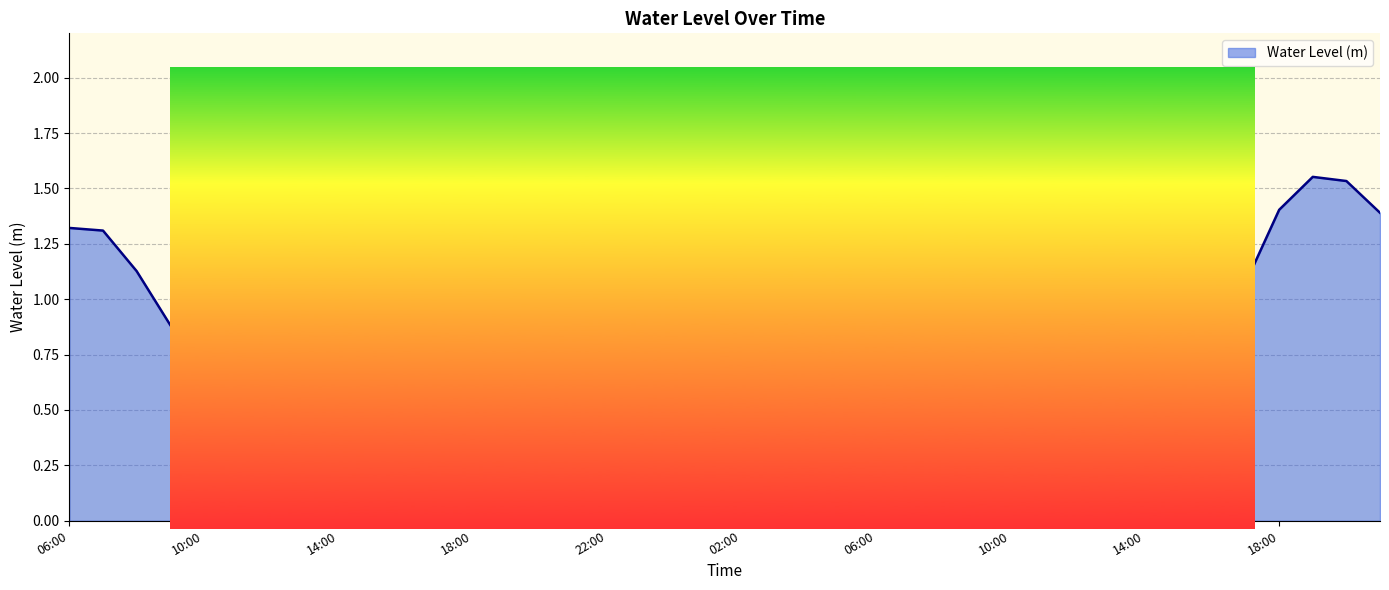

Reading right to left, what are all the values shown in this chart?

1.4	1.5	1.6	1.4	1.1	0.7	0.6	0.6	0.7	0.9	1.1	1.3	1.6	1.8	1.9	1.7	1.4	1.0	0.7	0.5	0.3	0.4	0.6	0.7	0.9	1.0	1.1	1.1	0.9	0.6	0.4	0.2	0.2	0.3	0.5	0.7	0.9	1.1	1.3	1.3